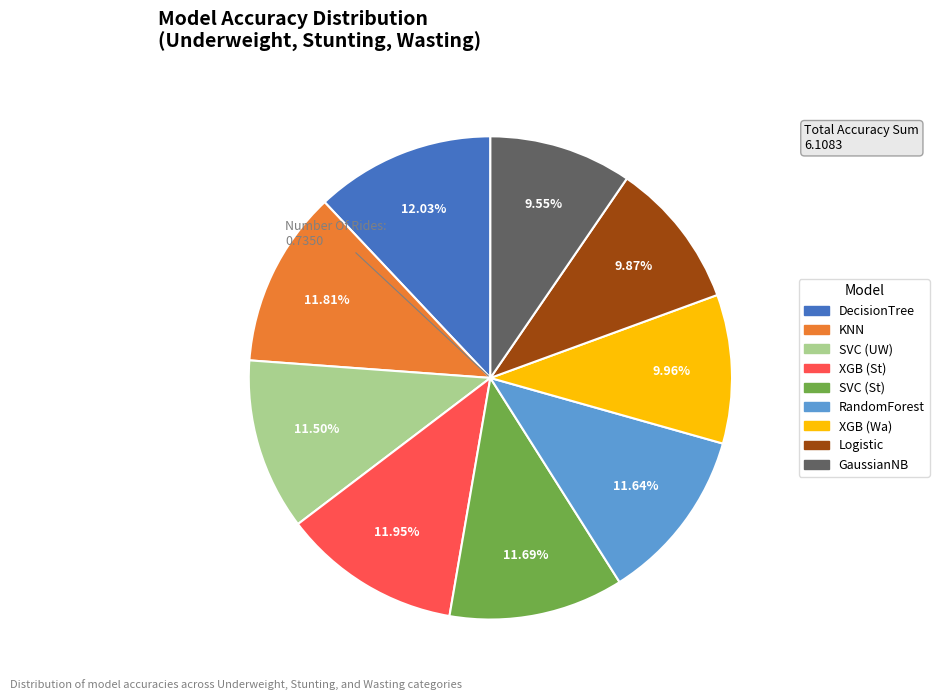

Count the number of slices in the pie.

9